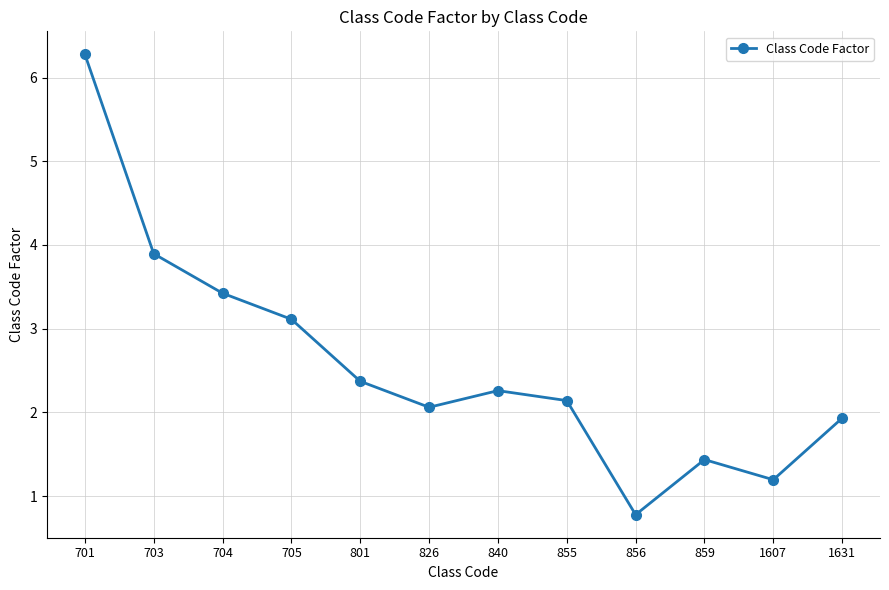

The value at 704 is 5.7. True or false?

False